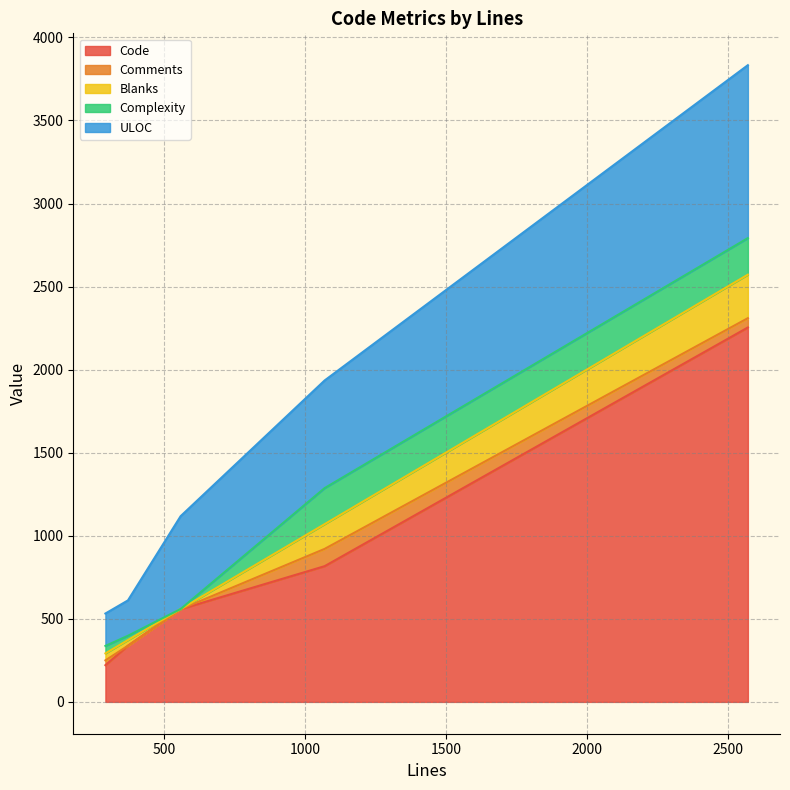

At which category does ULOC reach its first local peak?

1070